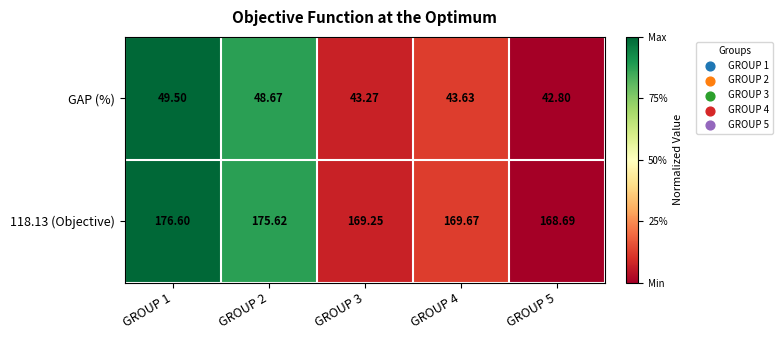

Count the number of categories in the chart.

5